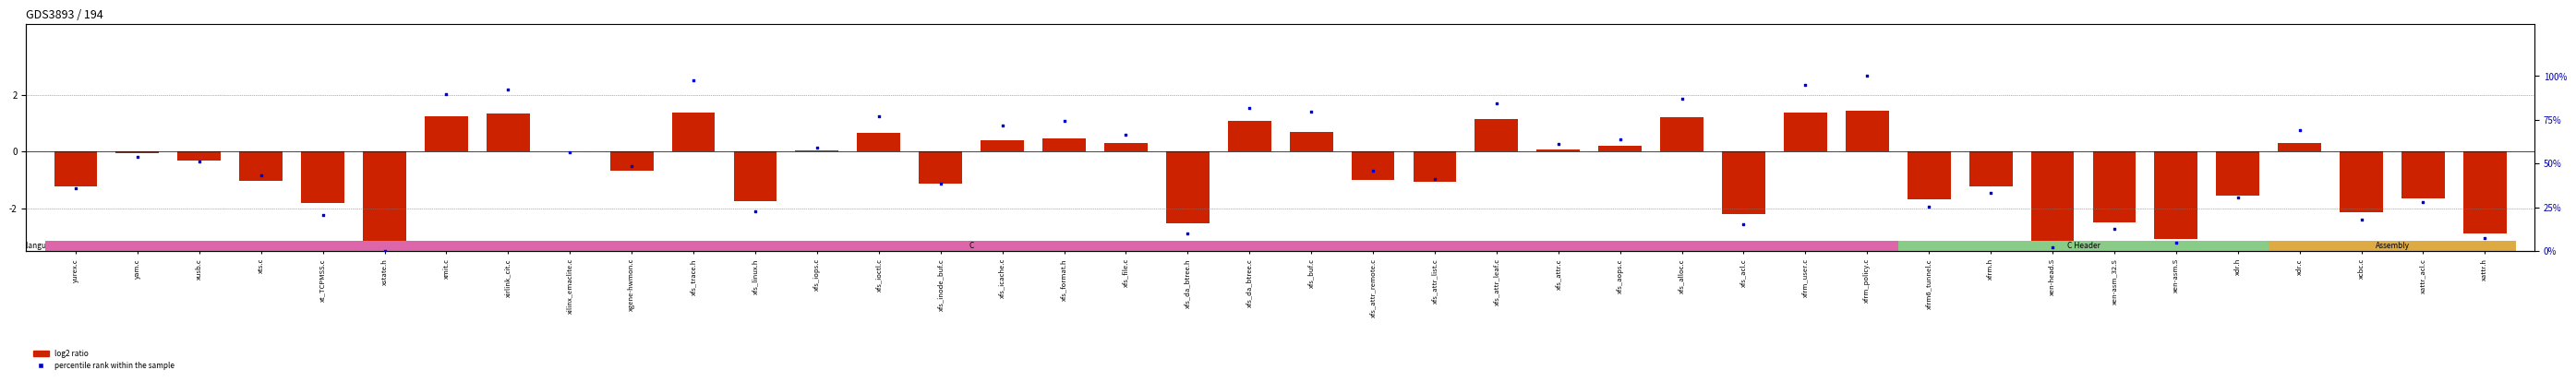

Which series contains the highest Y value?

percentile rank within the sample